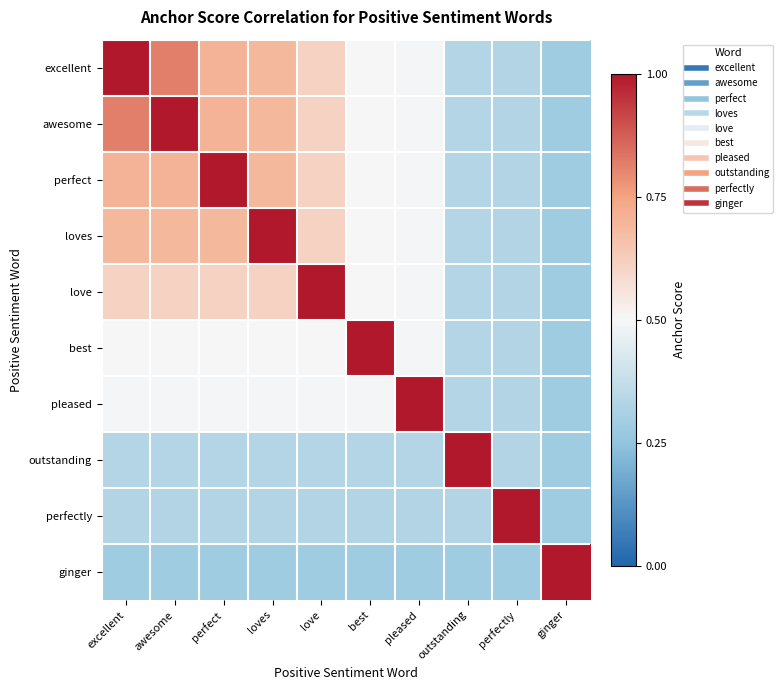

Which series has the largest total across all categories?

excellent